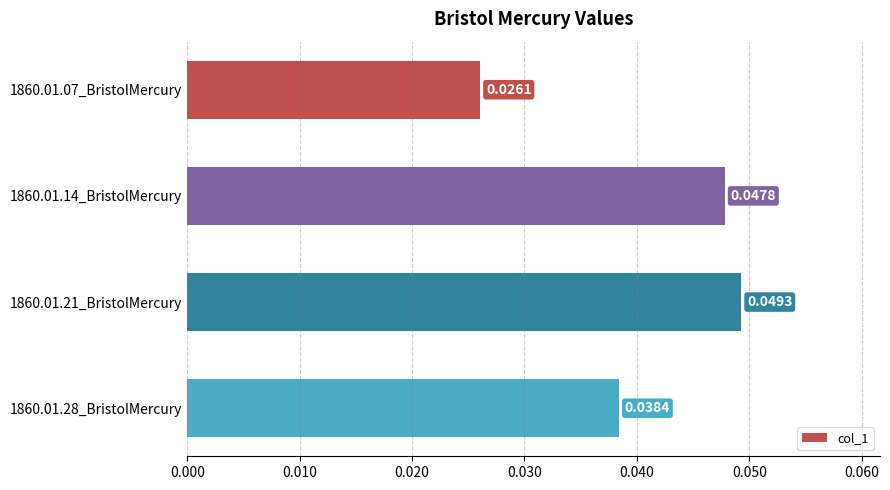

List the labels in order of value, largest first.

1860.01.21_BristolMercury, 1860.01.14_BristolMercury, 1860.01.28_BristolMercury, 1860.01.07_BristolMercury